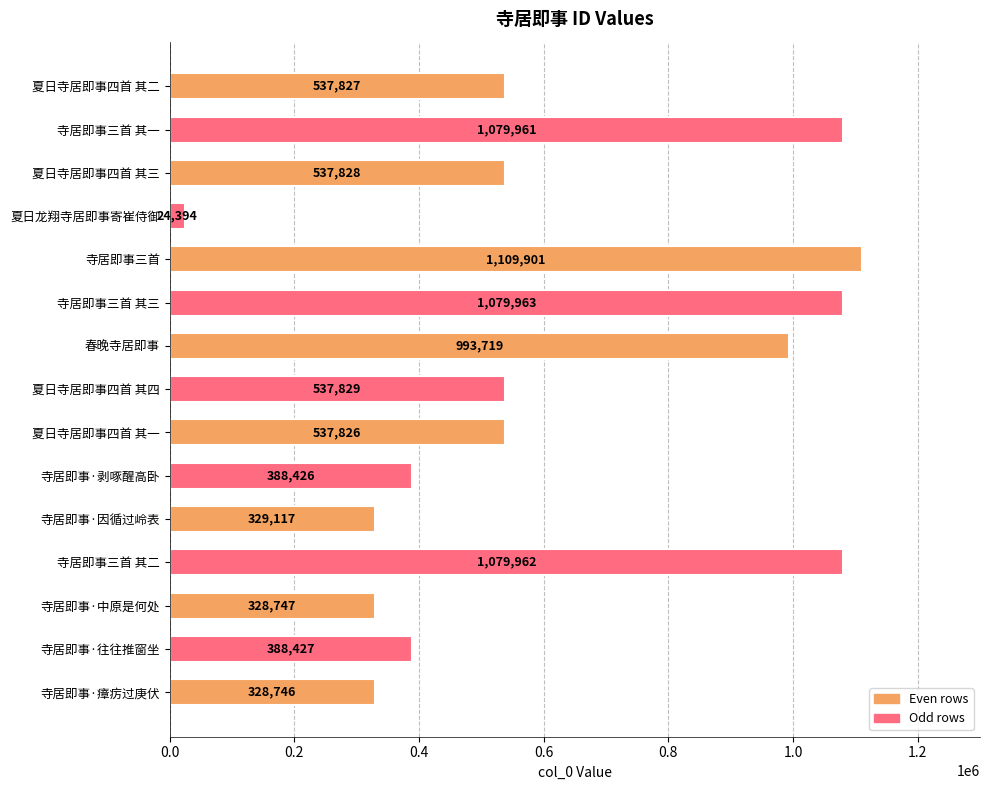

What is the average value?

618845